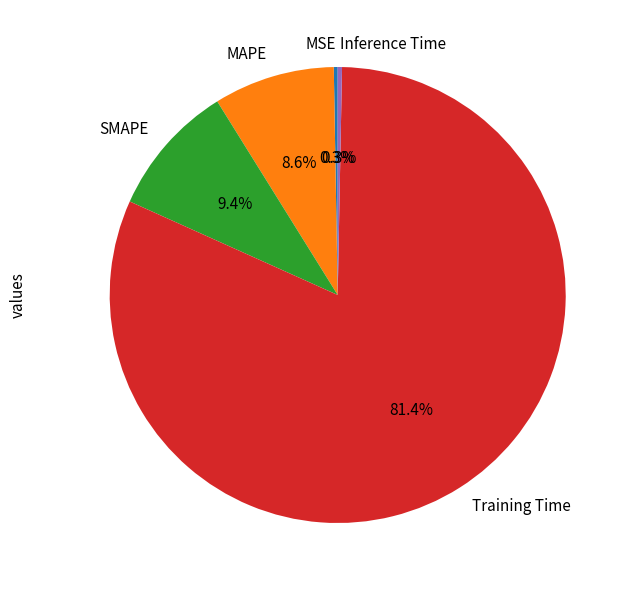

Which category has the biggest portion of the pie?

Training Time